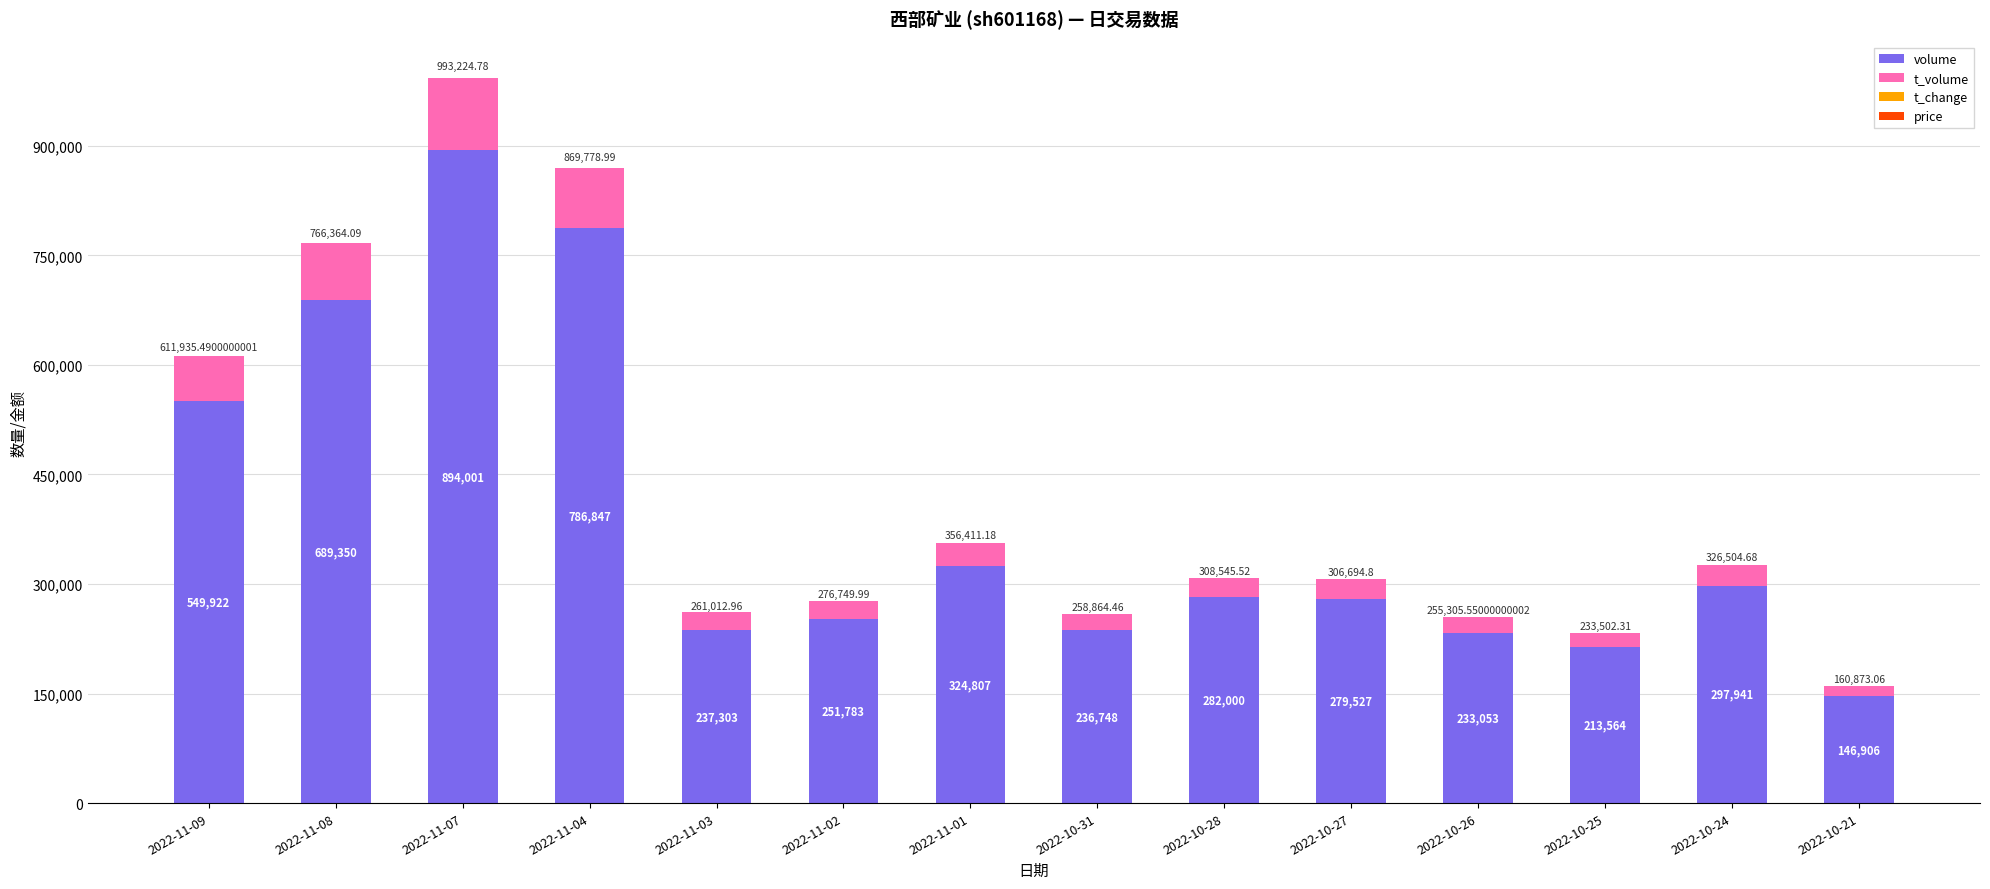

At which category is the sum across all series the highest?

2022-11-07